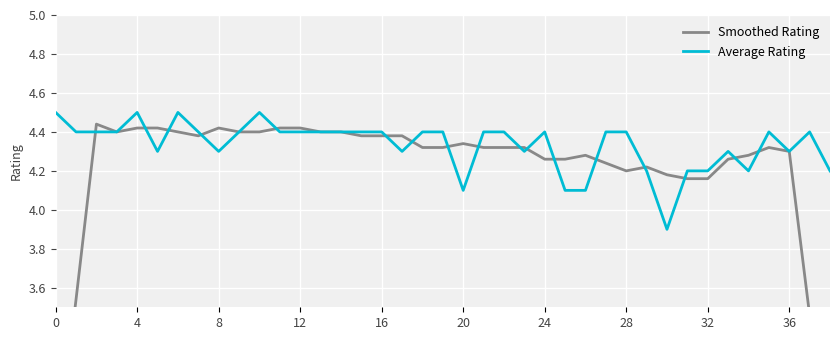

How many interior local peaks does the Average Rating series have?

7